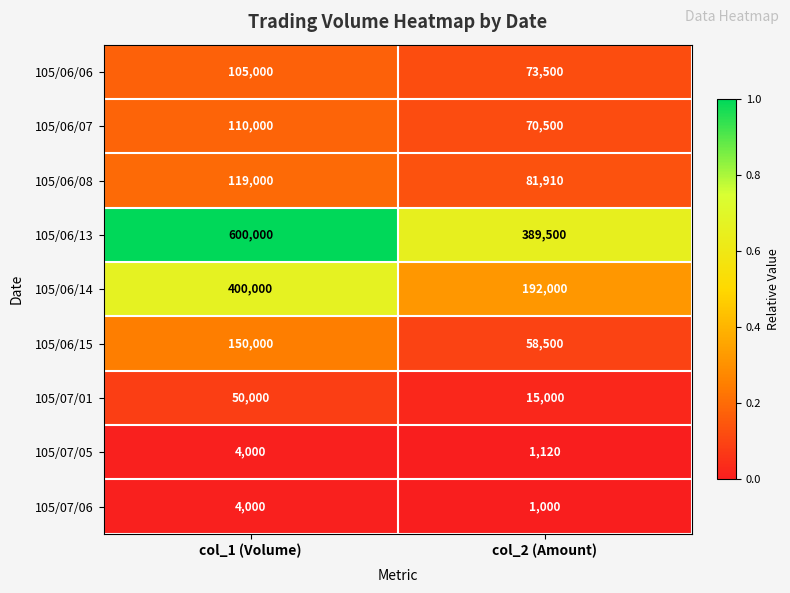

True or false: 105/06/08 has a value of 81910 at col_2 (Amount).

True